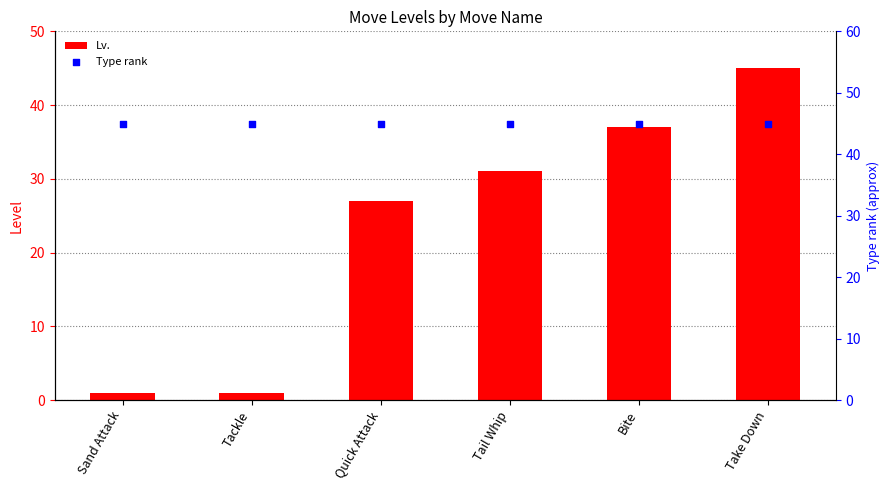

What are all the series names shown in the legend?

Lv., Type rank